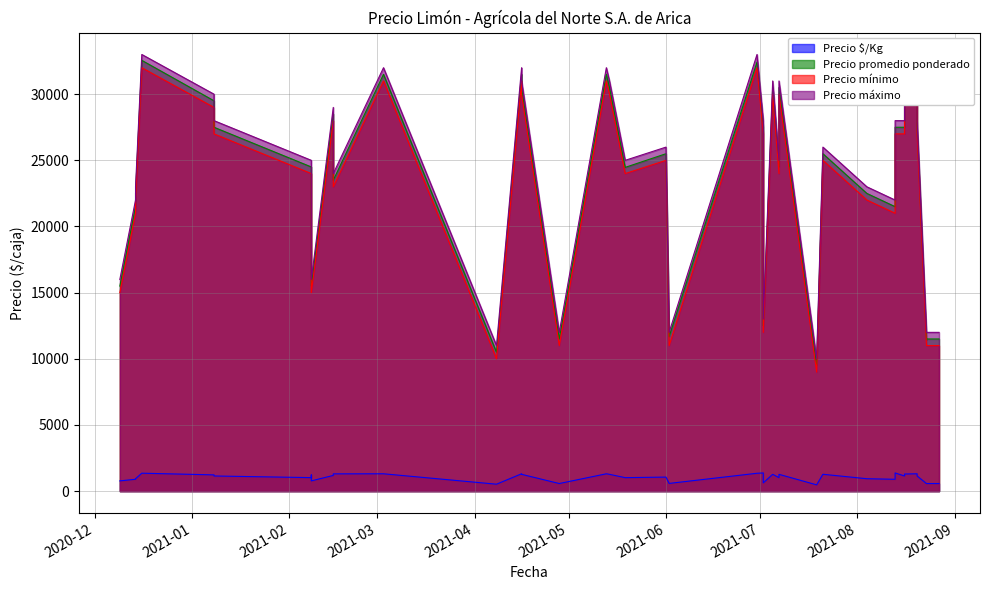

Rank the series by their maximum value, from lowest to highest.

Precio $/Kg, Precio mínimo, Precio promedio ponderado, Precio máximo